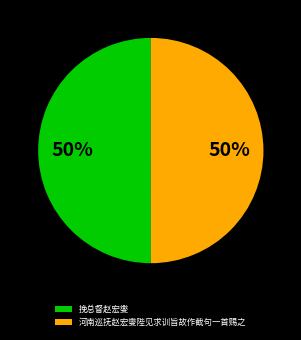

To the nearest percent, what is the combined percentage of 河南巡抚赵宏燮陛见求训旨故作截句一首赐之 and 挽总督赵宏燮?

100%